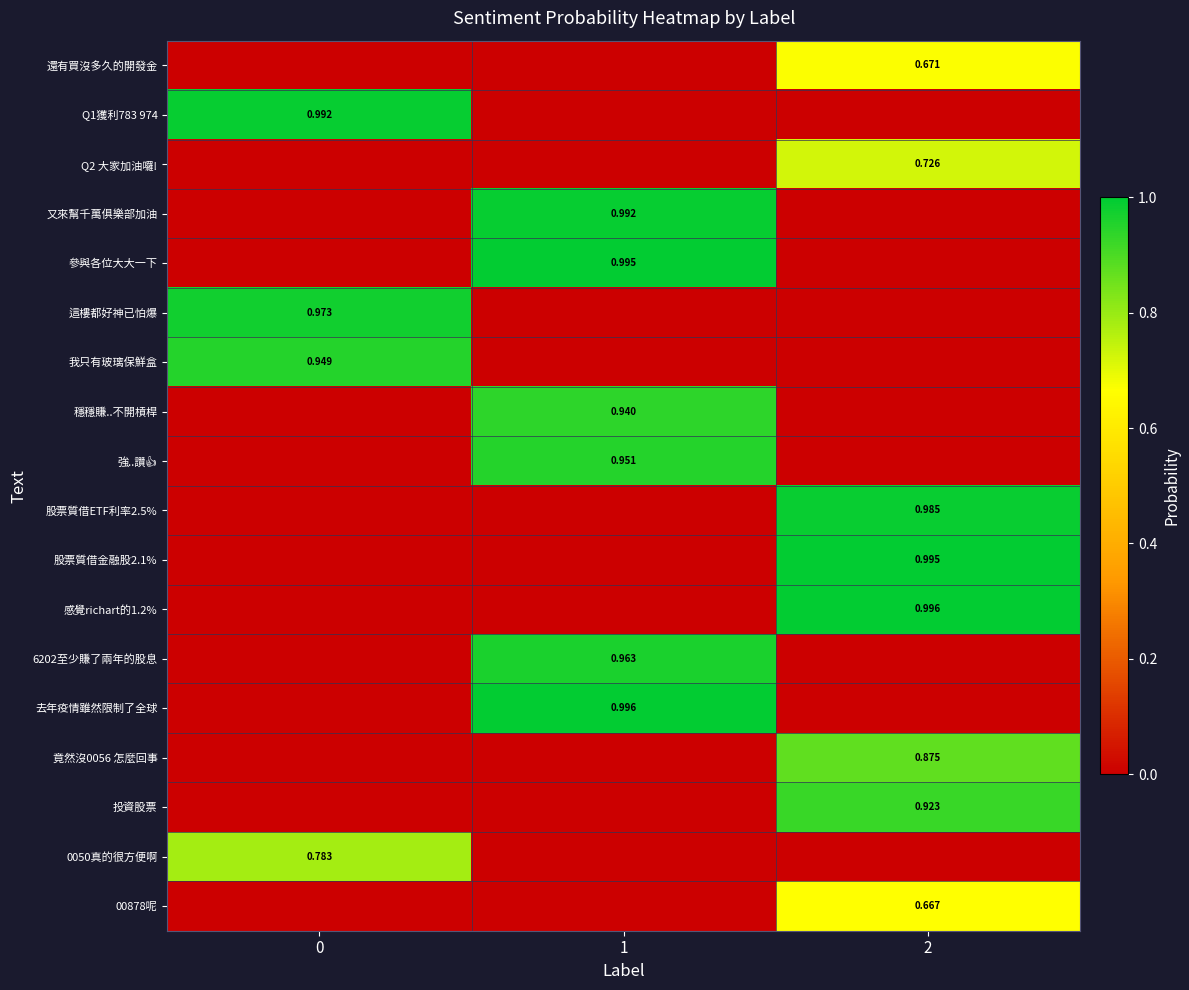

What is the total value across all series at 0?

3.7